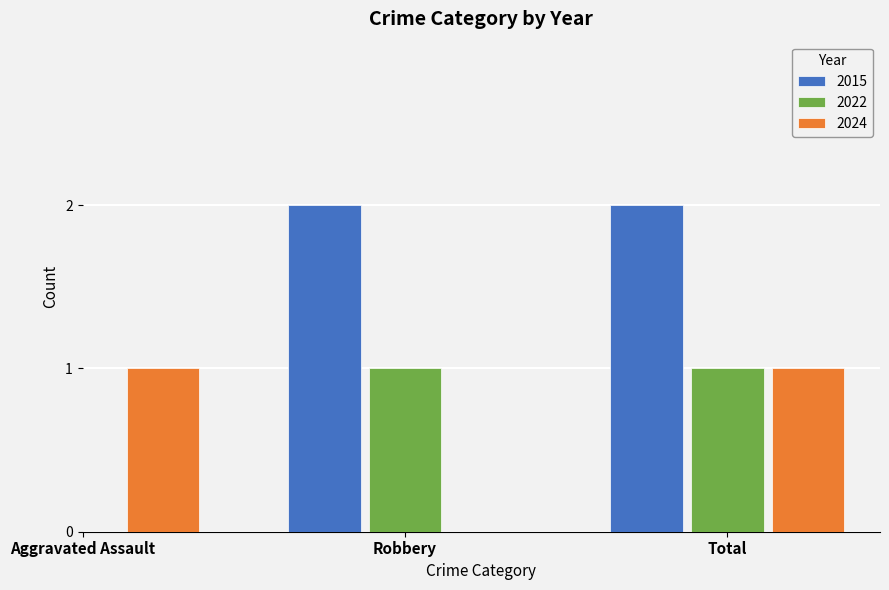

What is the label of the 1st bar from the right?

Total